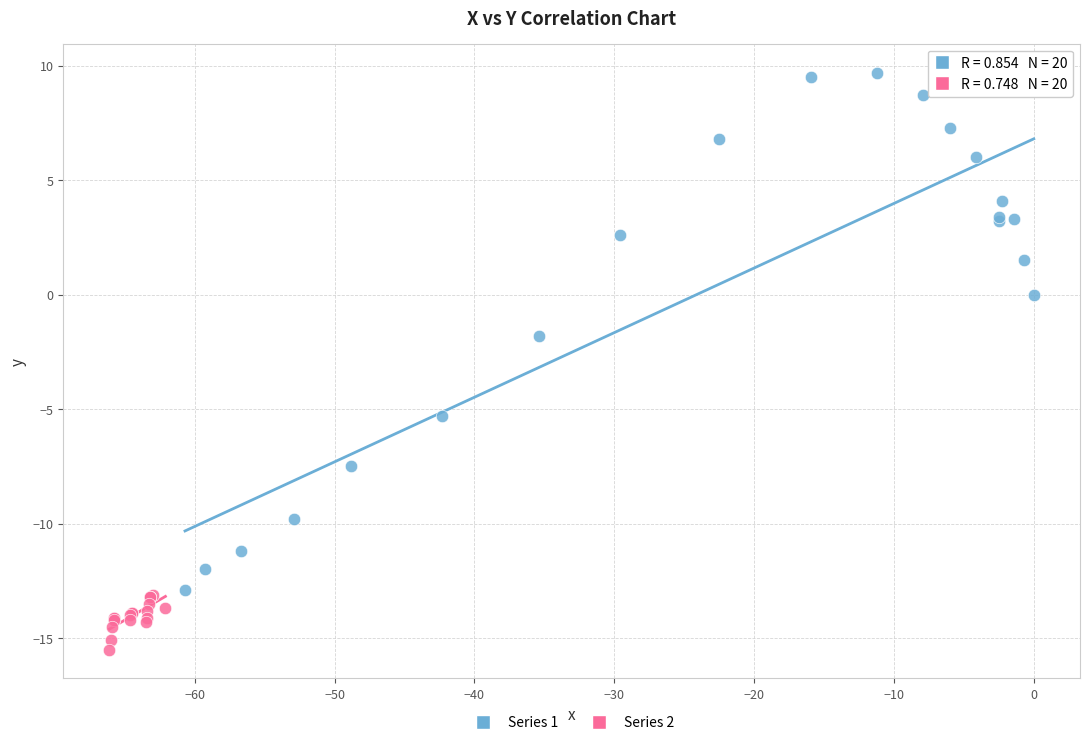

Which series contains the lowest Y value?

Series 2